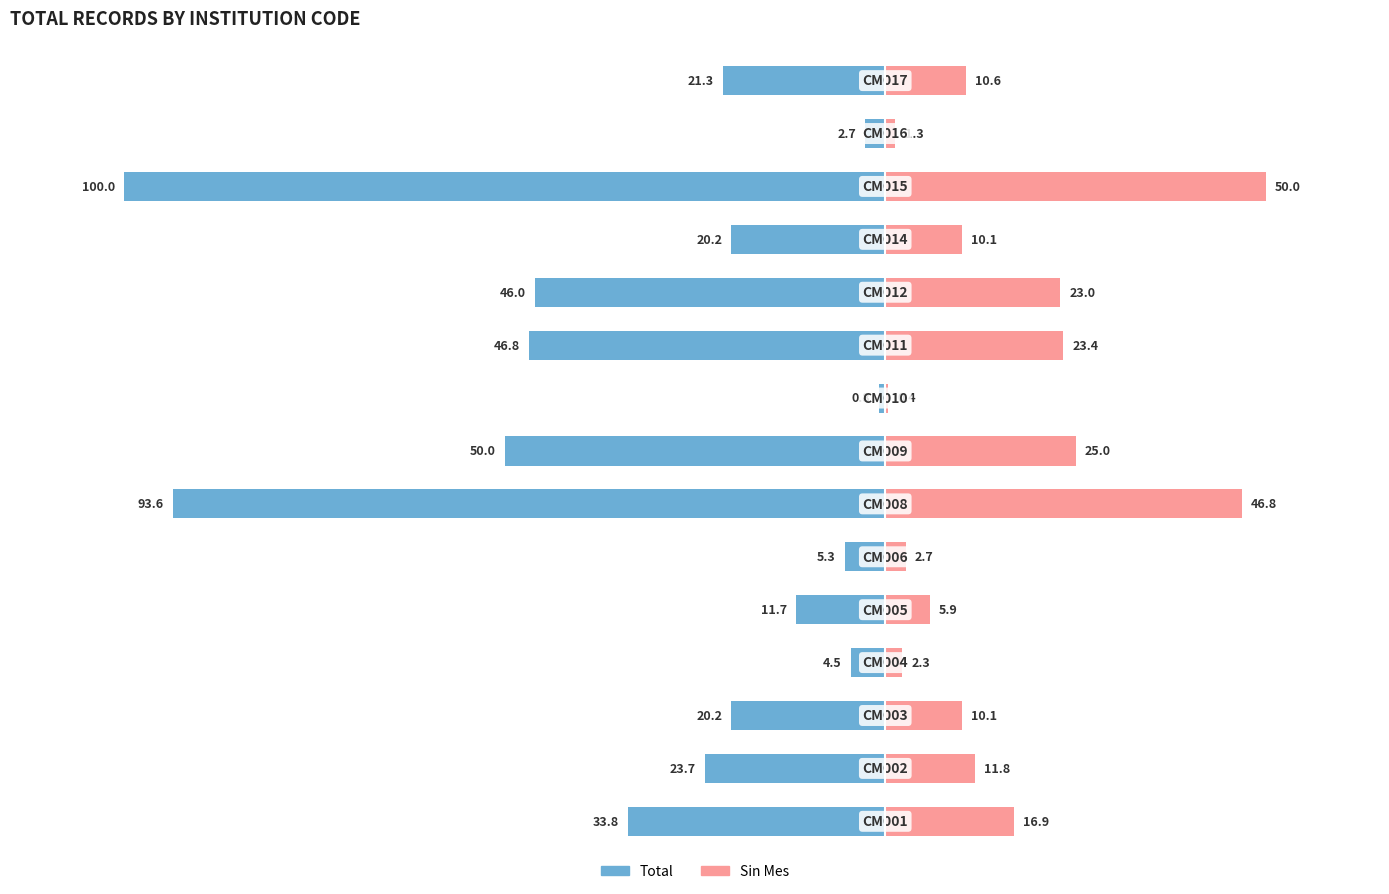

The value of Total at 8 is -0.5. True or false?

False